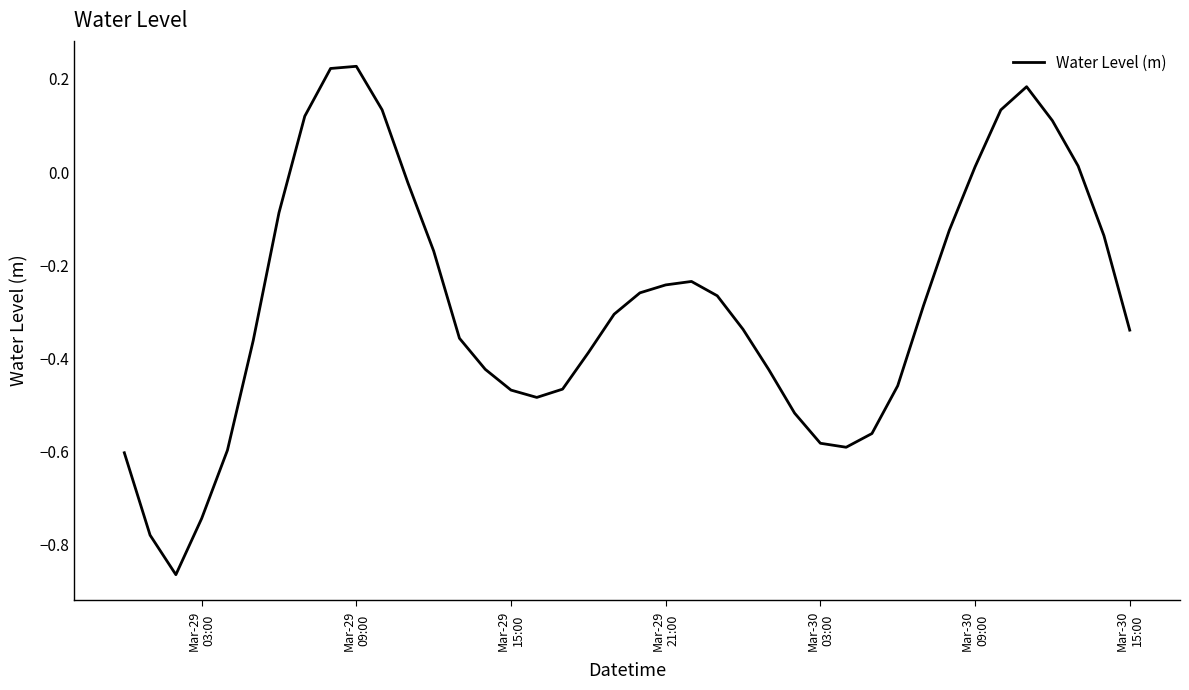

How many lines are shown in the chart?

1